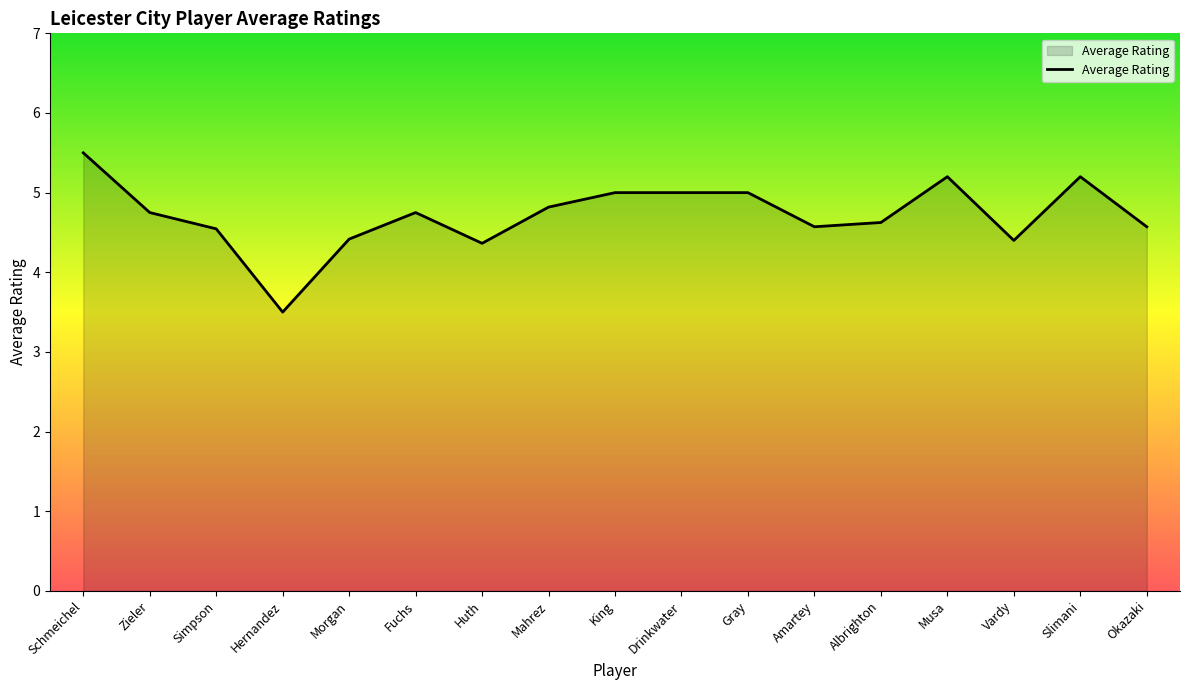

How many lines are shown in the chart?

1